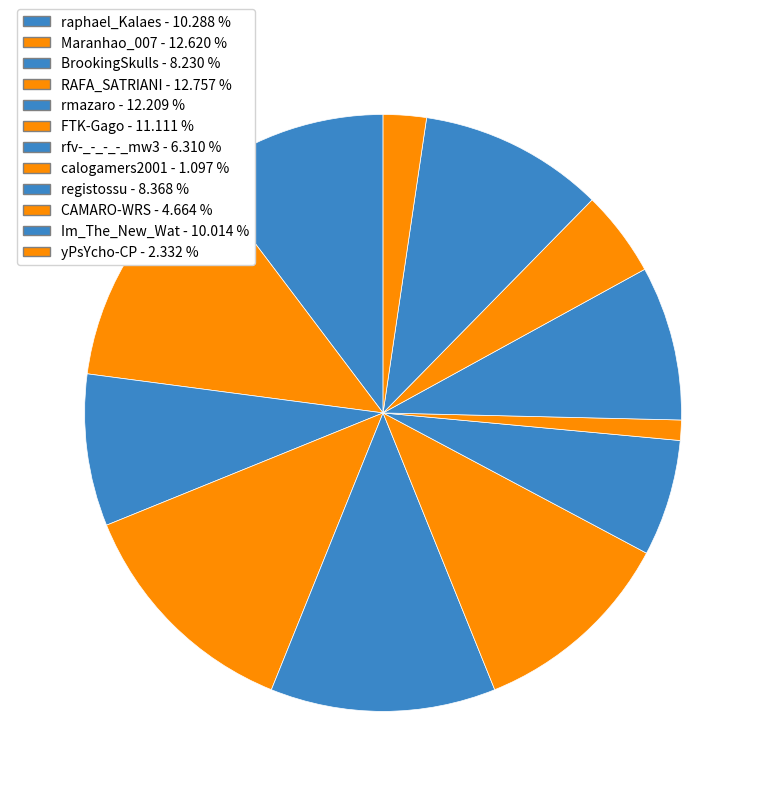

How many segments does this pie chart have?

12